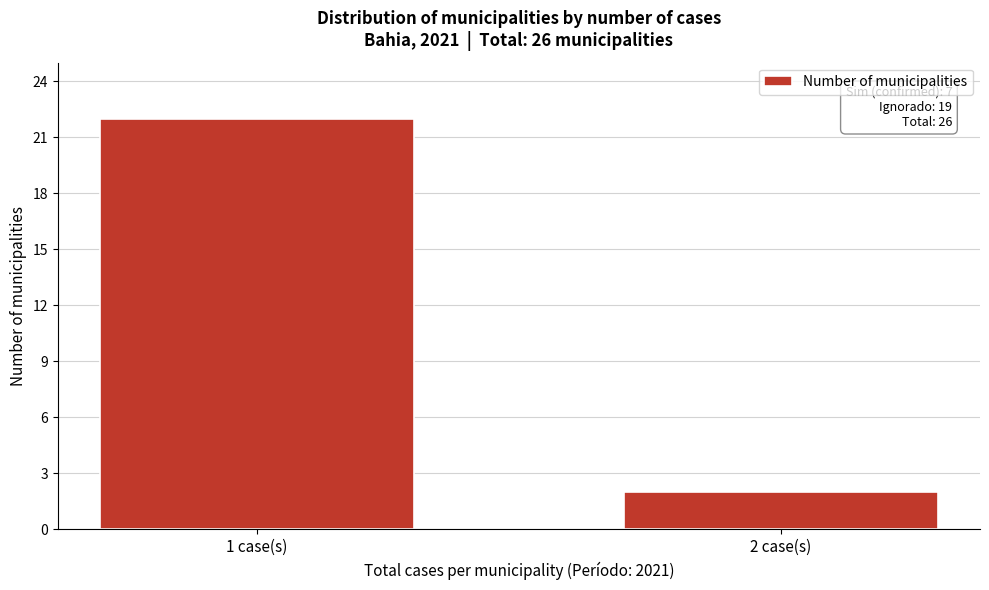

Reading left to right, extract all data points from this chart.

22	2